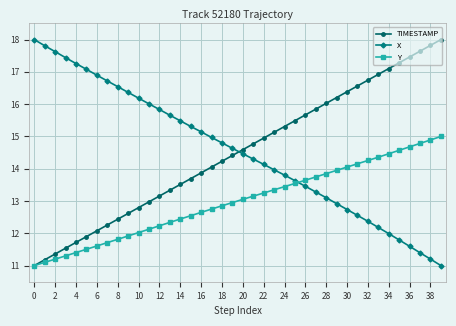

True or false: TIMESTAMP and X cross at least once.

True